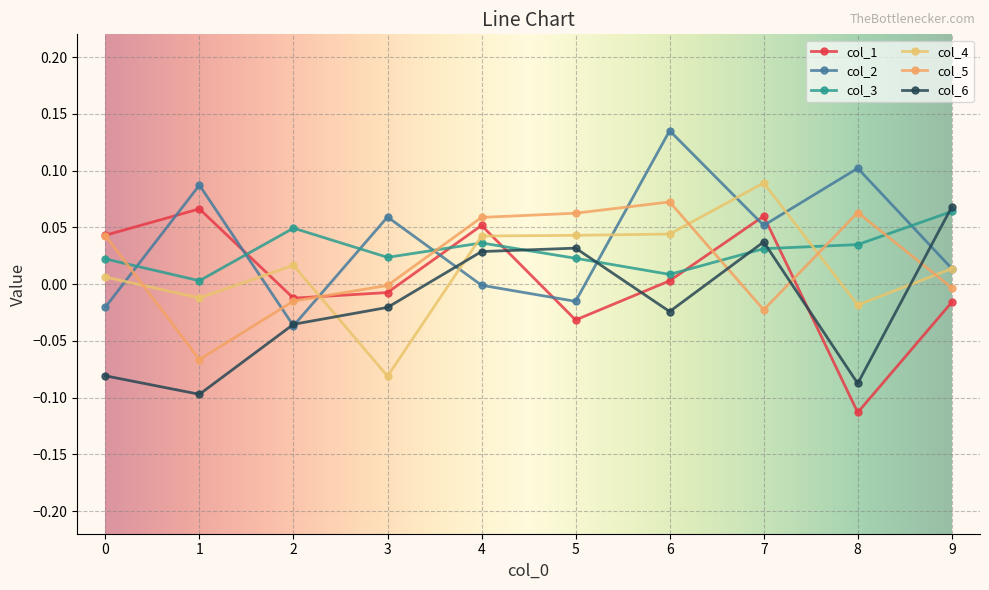

At which category is the sum across all series the highest?

7